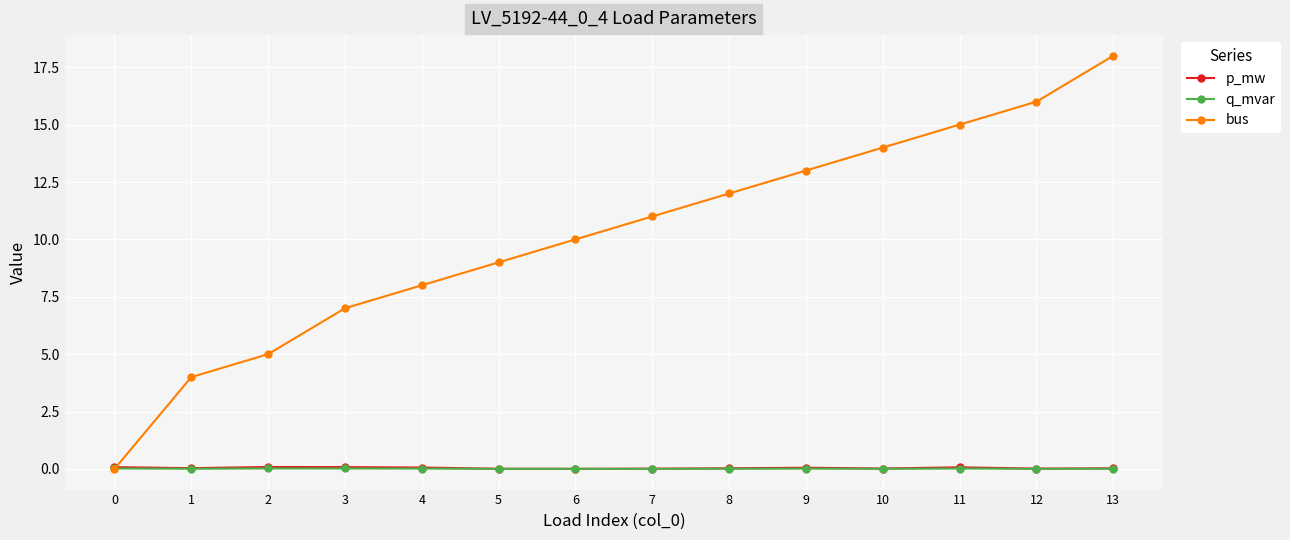

What is the difference between the second highest and minimum values in the p_mw series?

0.1